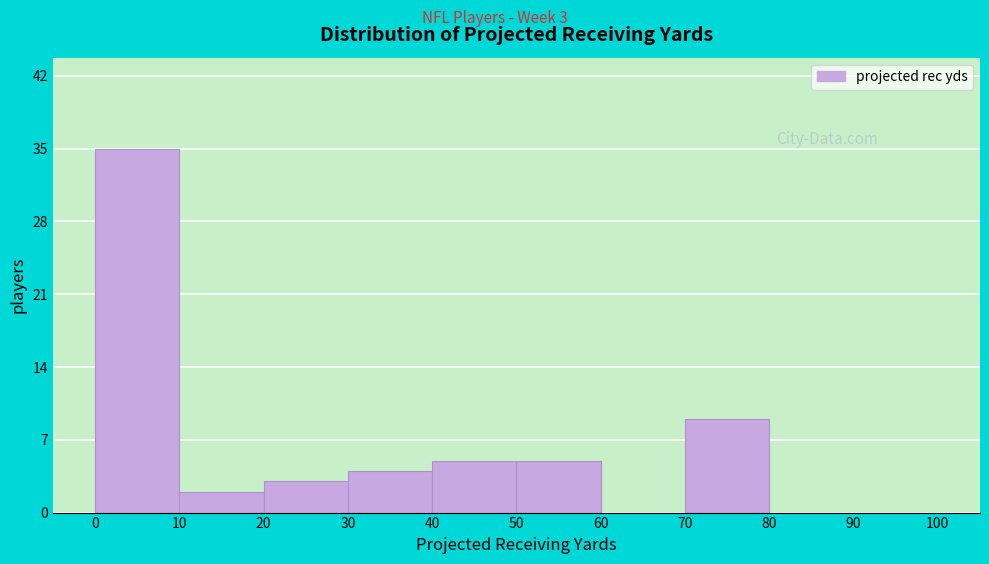

Which range on the x-axis has the tallest bar?

0 to 10